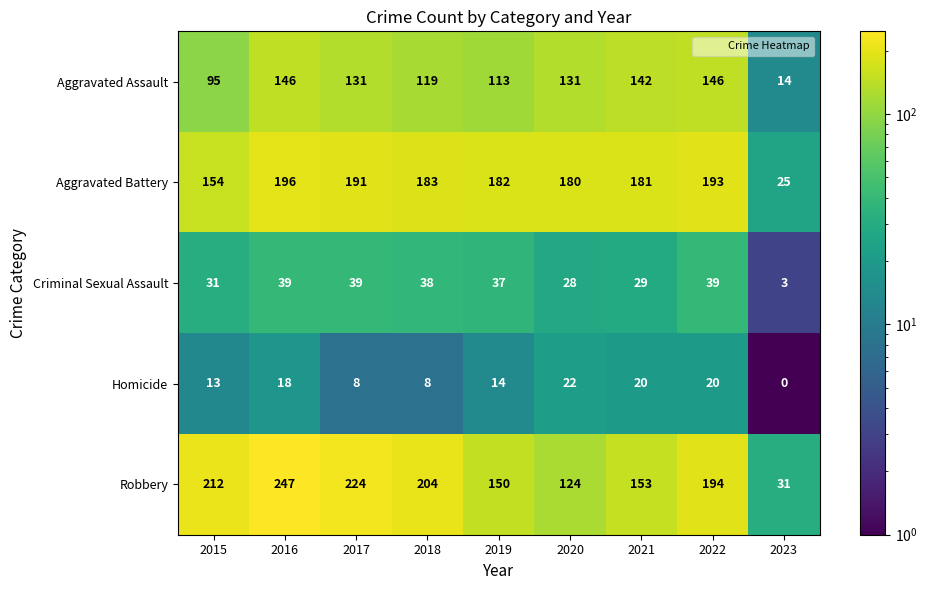

Which series has the widest spread of values?

Robbery